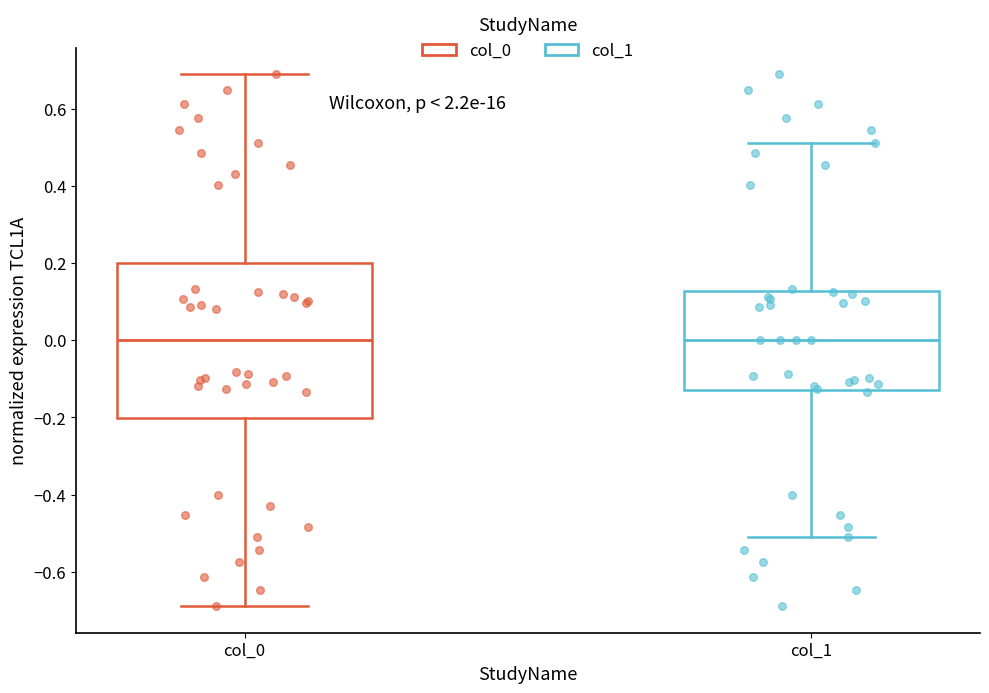

Reading left to right, transcribe this box plot: for each box, give where its median line is, the range the box spans, and where its two whiskers end, as read against the y-axis. The values are not printed on the chart, so give them approximately, as read against the axis.

col_0: median 0.00, box -0.20 to 0.20, whiskers -0.68 to 0.68
col_1: median 0.00, box -0.12 to 0.12, whiskers -0.52 to 0.52